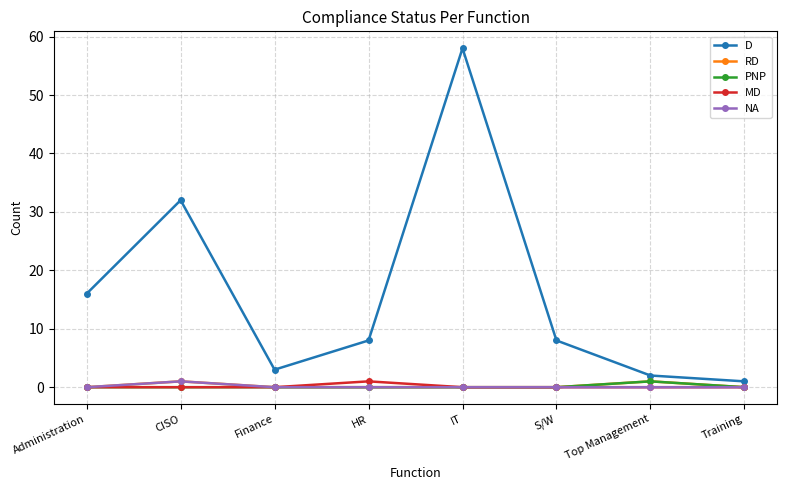

What is the label of the 4th point from the right?

IT